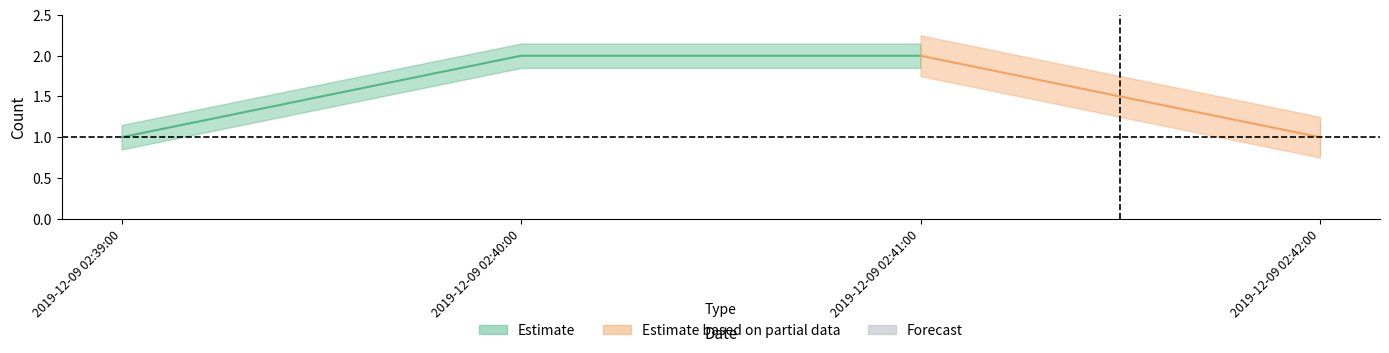

Is it true that the value at 2019-12-09 02:39:00 is 0?

False